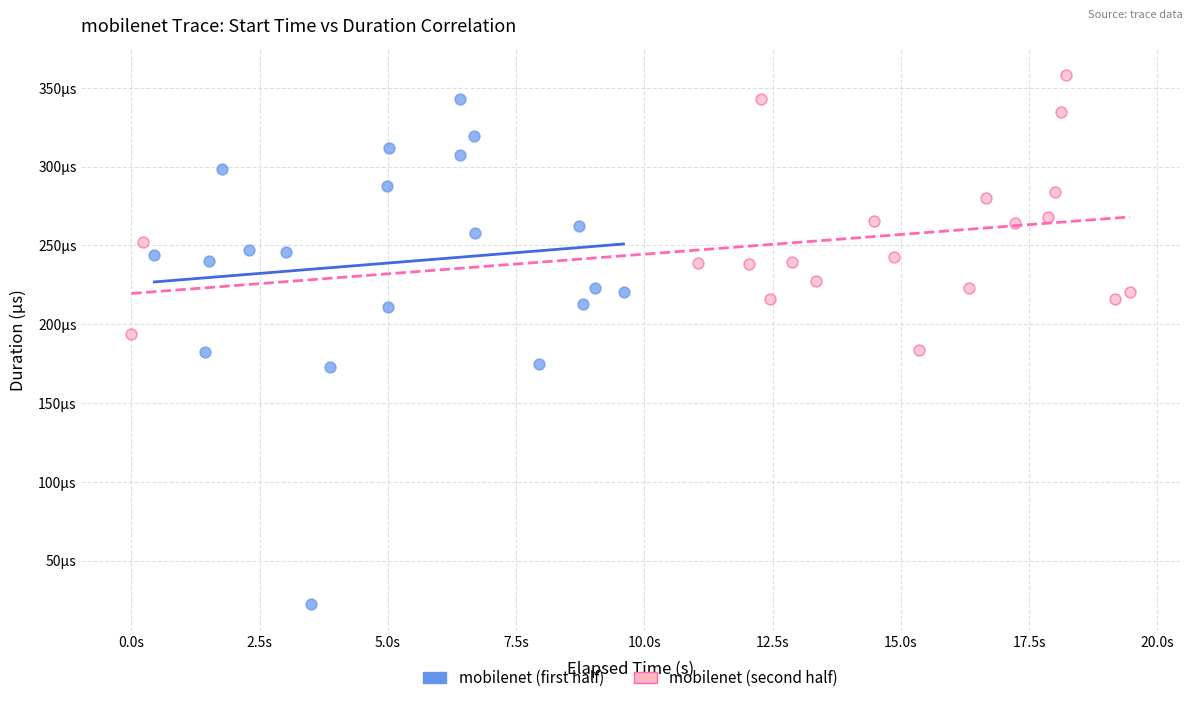

Which series reaches the maximum Y coordinate?

mobilenet (second half)